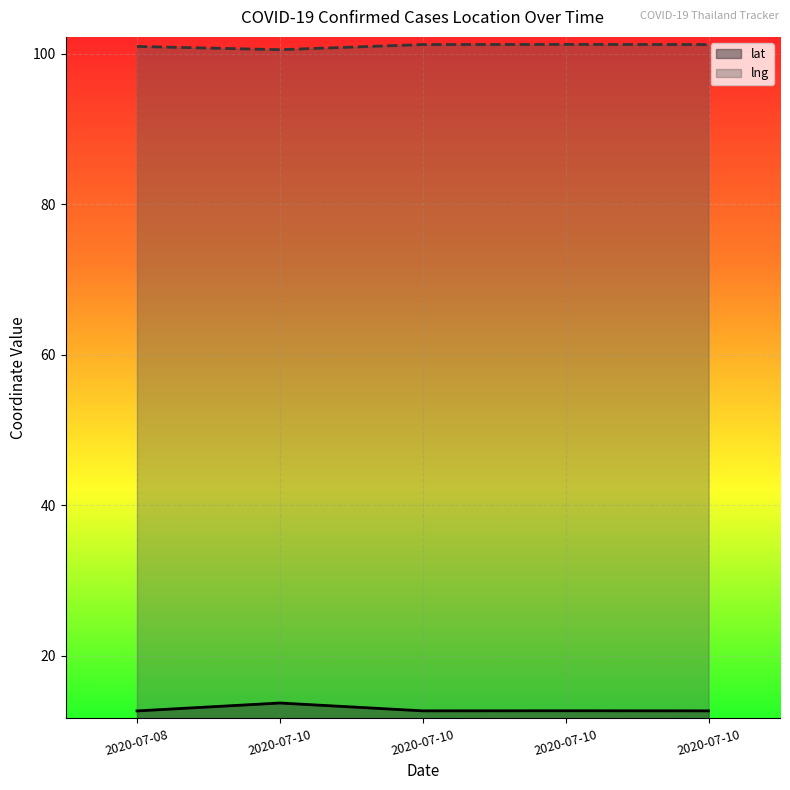

What is the spread (max minus min) of values at 2020-07-10?

86.8